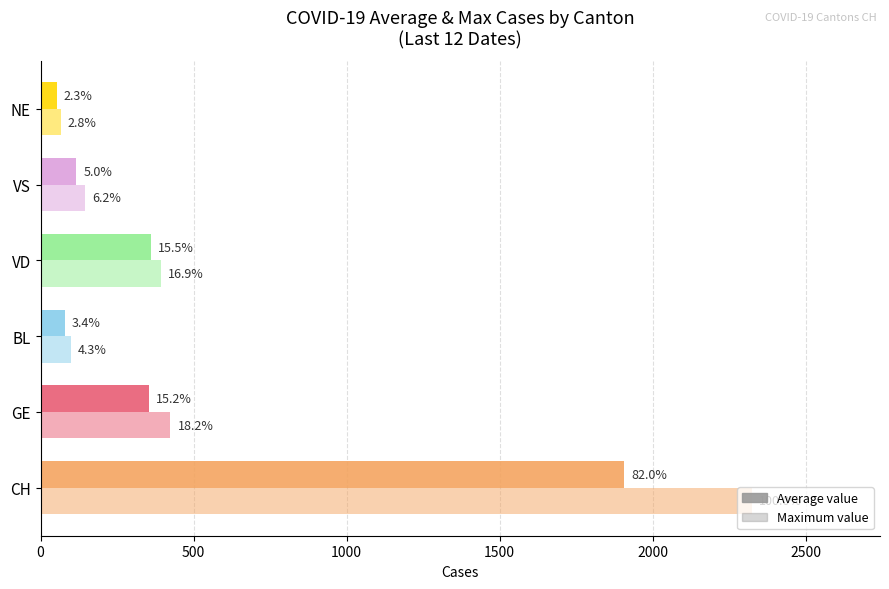

What is the value of the Average value bar at the 6th from the left?

52.8